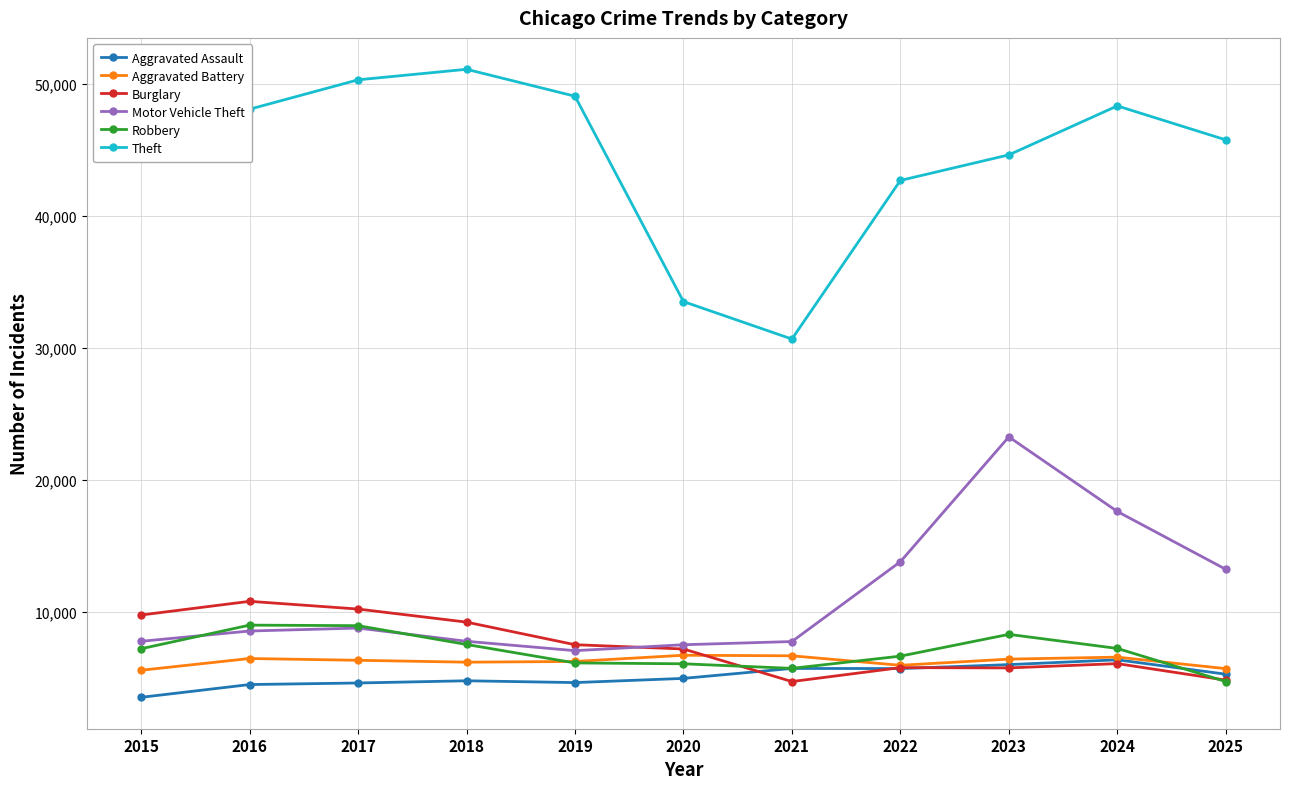

What is the sum of all Aggravated Assault values?

56400